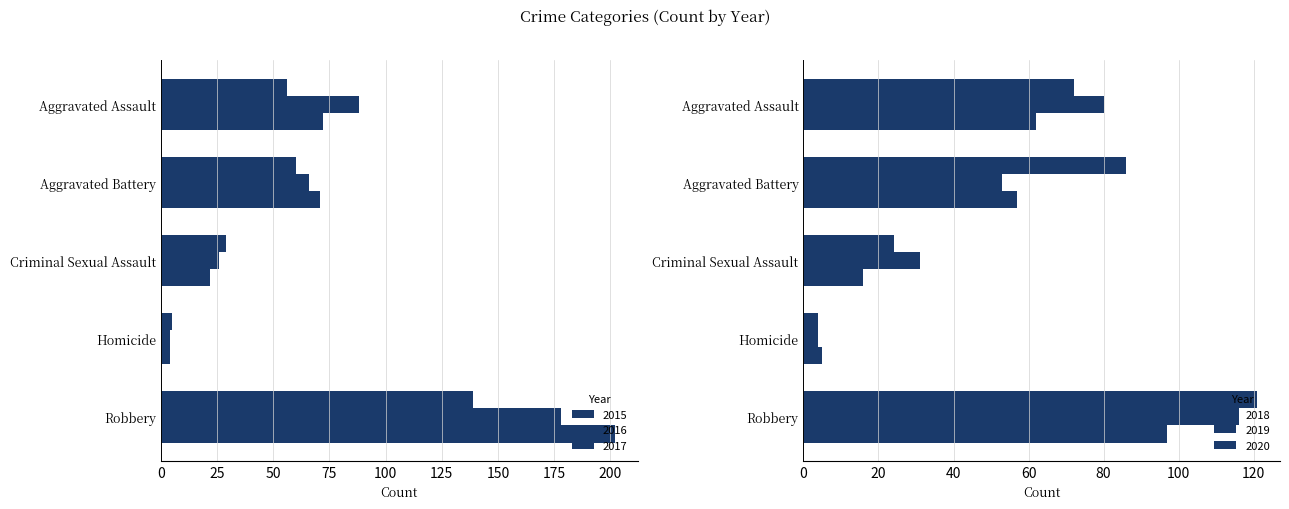

What is the total value across all series at Aggravated Assault?

430